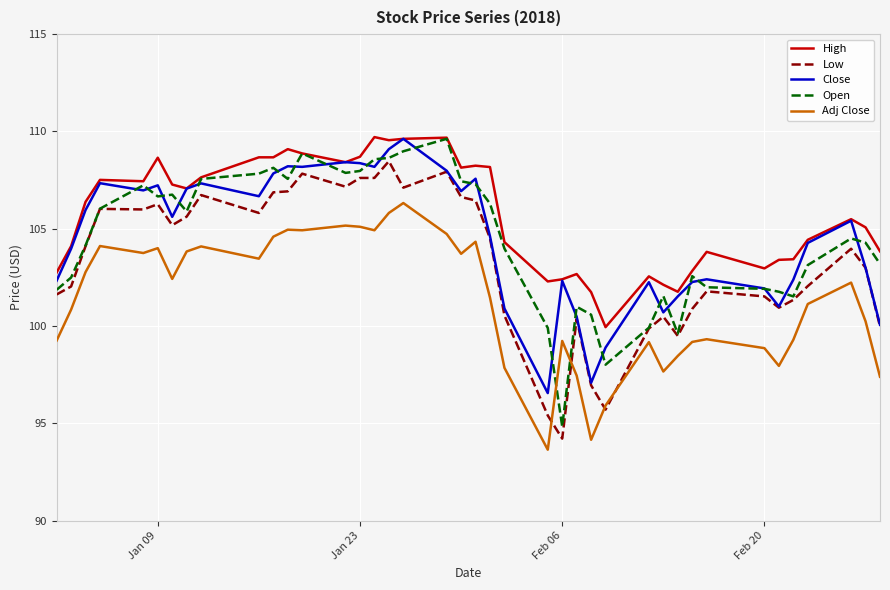

True or false: Adj Close and Low cross at least once.

True